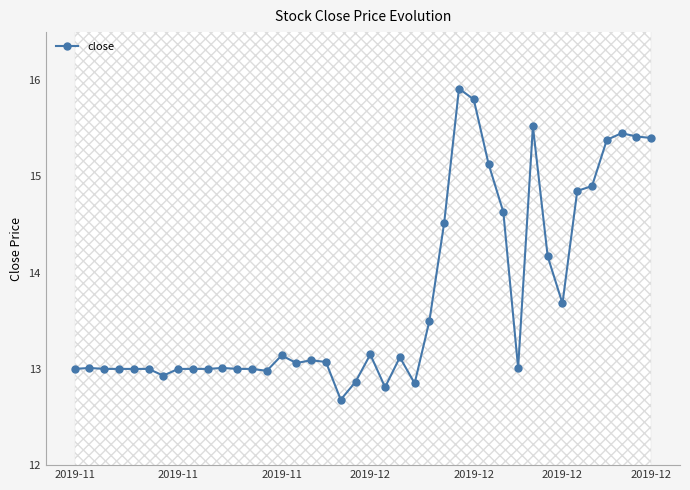

Reading left to right, transcribe all the data shown in this chart.

13.0	13.0	13.0	13.0	13.0	13.0	12.9	13.0	13.0	13.0	13.0	13.0	13.0	13.0	13.1	13.1	13.1	13.1	12.7	12.9	13.2	12.8	13.1	12.8	13.5	14.5	15.9	15.8	15.1	14.6	13.0	15.5	14.2	13.7	14.8	14.9	15.4	15.4	15.4	15.4